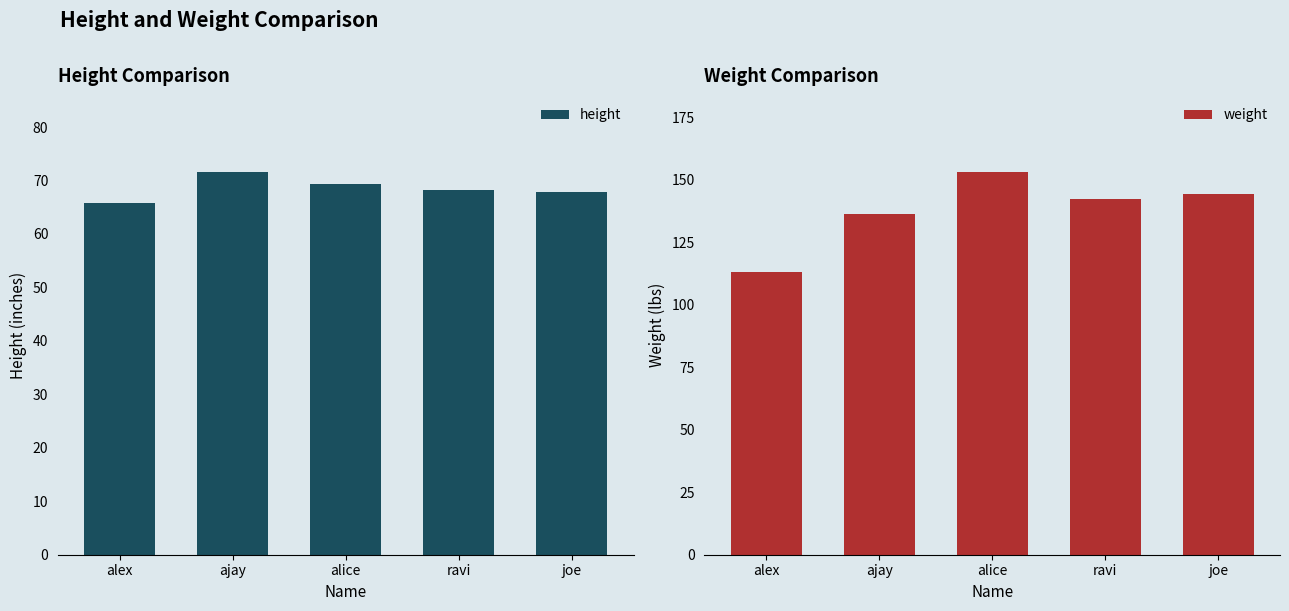

Are the bars horizontal?

No